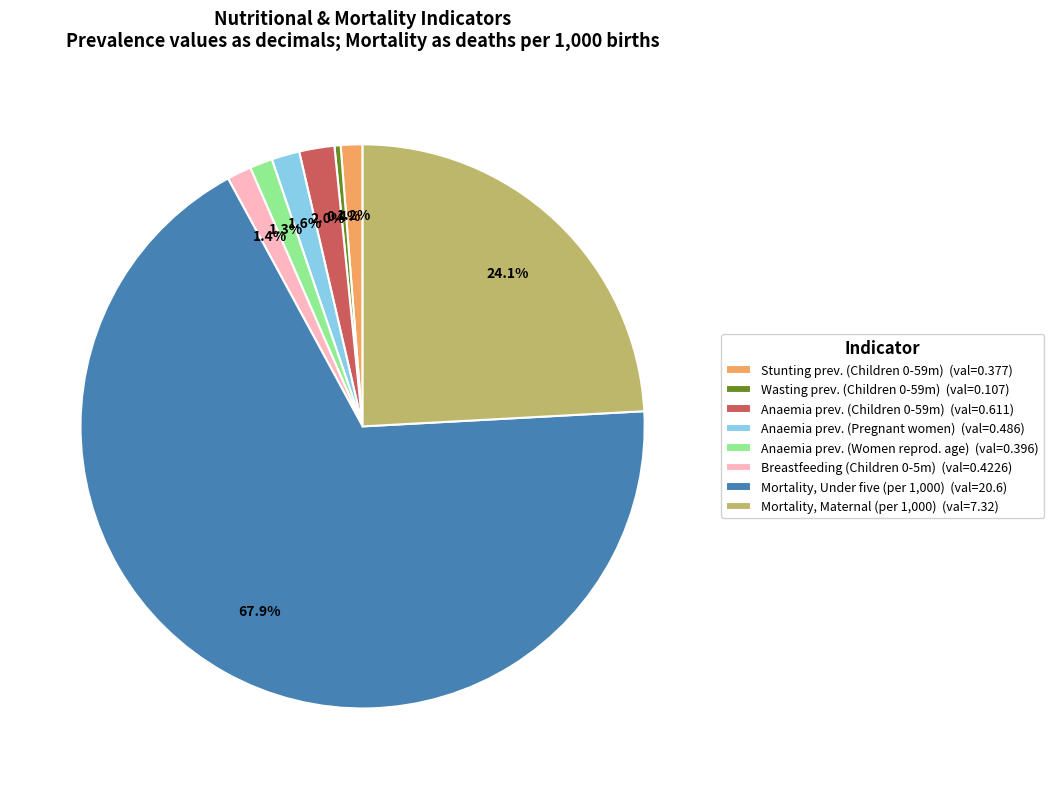

What is the smallest slice in the pie chart?

Wasting prev. (Children 0-59m) (val=0.107)